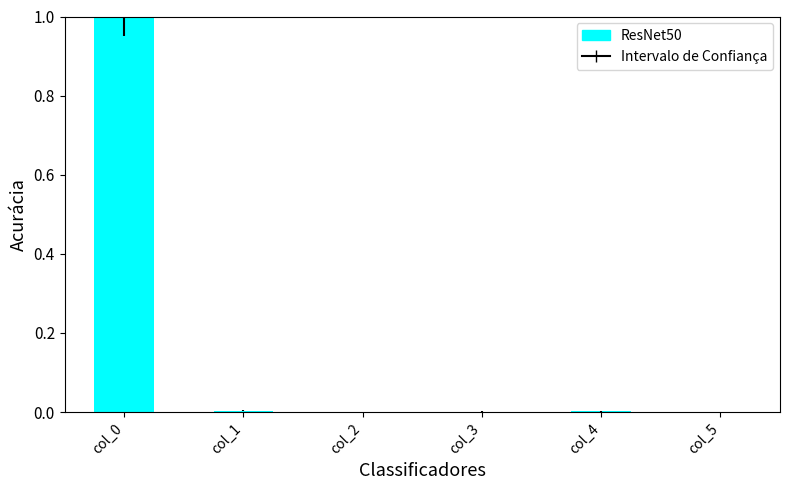

How many categories are shown in the chart?

6